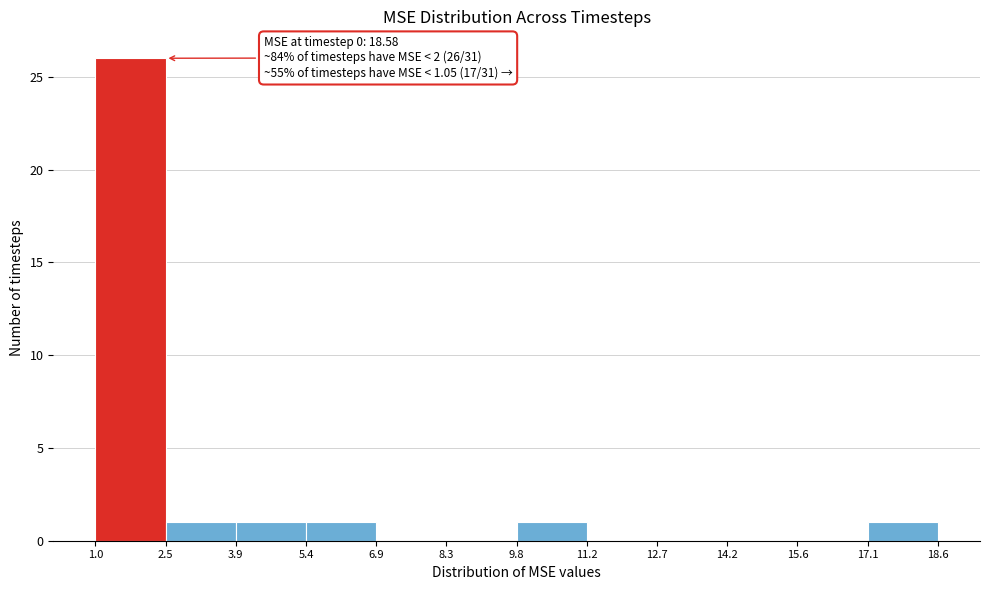

Over which range of the x-axis is the bar tallest?

1.0 to 2.5